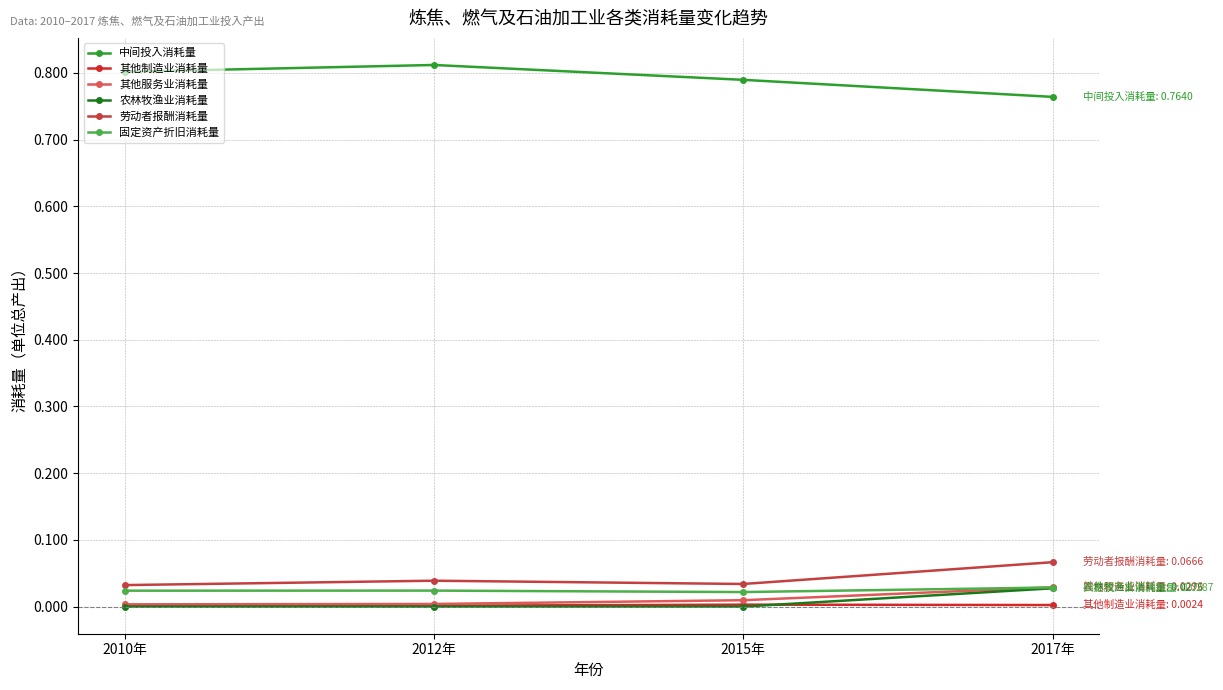

The value of 农林牧渔业消耗量 at 2010年 is 0.0. True or false?

True